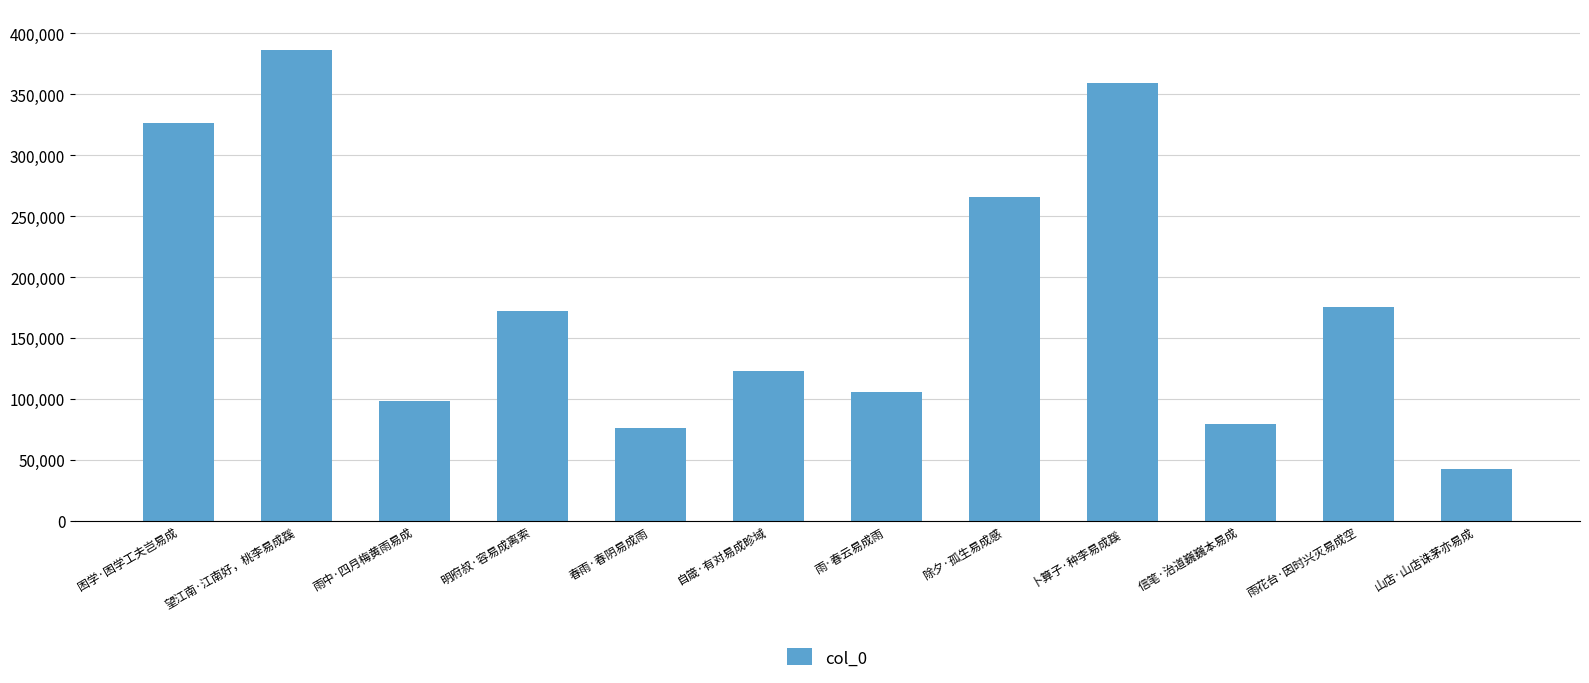

What is the change in value from 雨·春云易成雨 to 信笔·治道巍巍本易成?

-25894